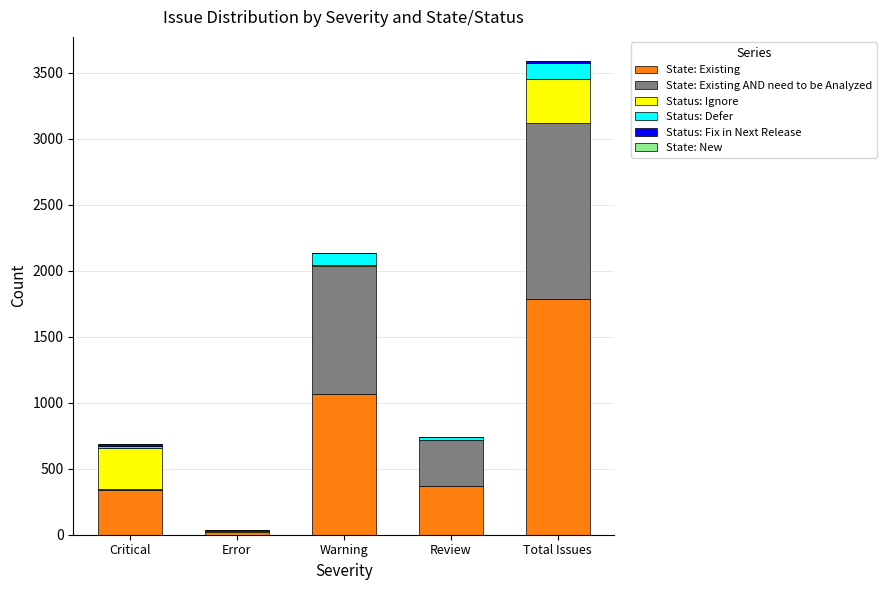

What is the maximum value for State: Existing?

1789